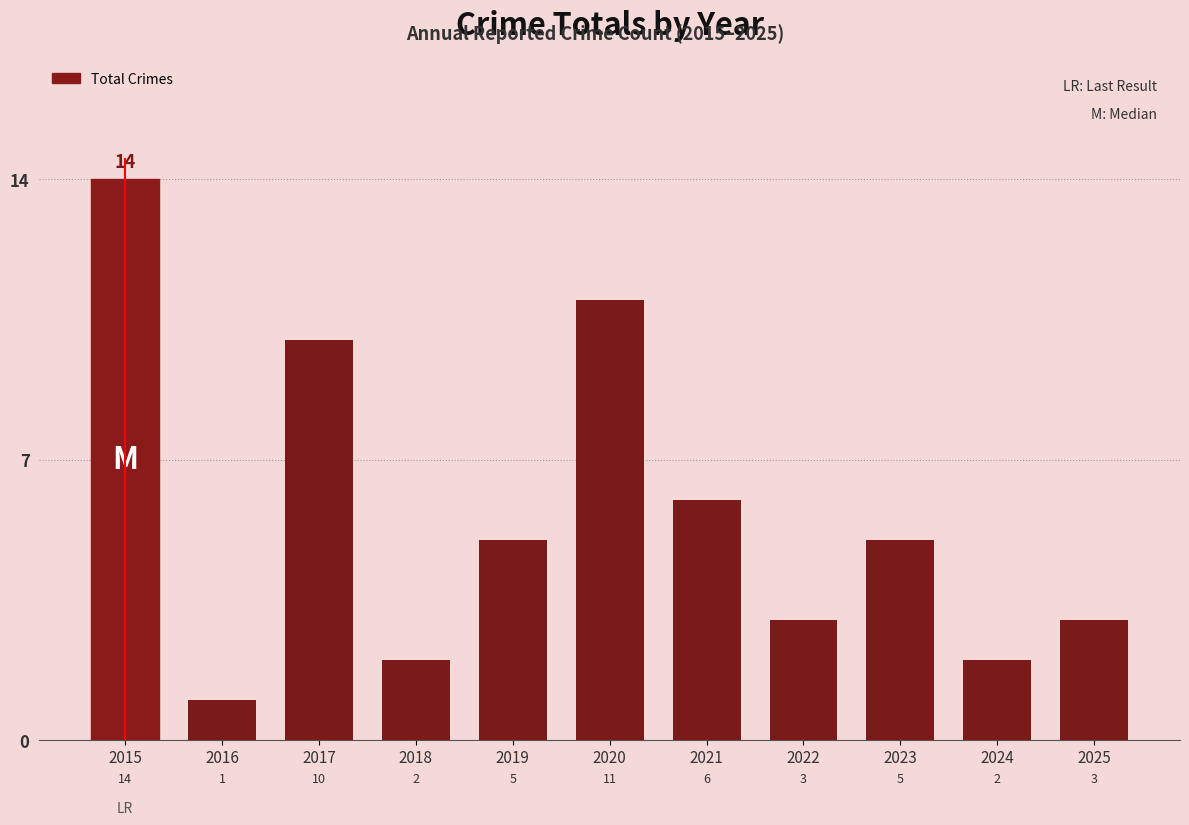

What is the value of the 5th bar from the left?

5